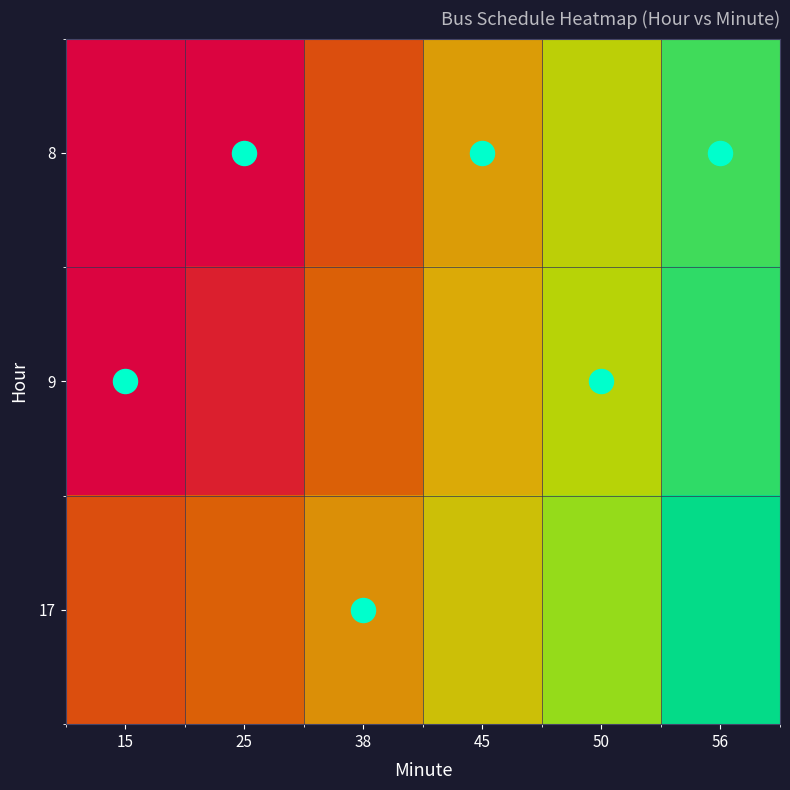

Reading right to left, transcribe all the data shown in this chart.

8: 56=0.9	50=0.7	45=0.6	38=0.4	25=0.2	15=0.0
9: 56=0.9	50=0.8	45=0.6	38=0.4	25=0.3	15=0.2
17: 56=1.0	50=0.8	45=0.7	38=0.5	25=0.4	15=0.4